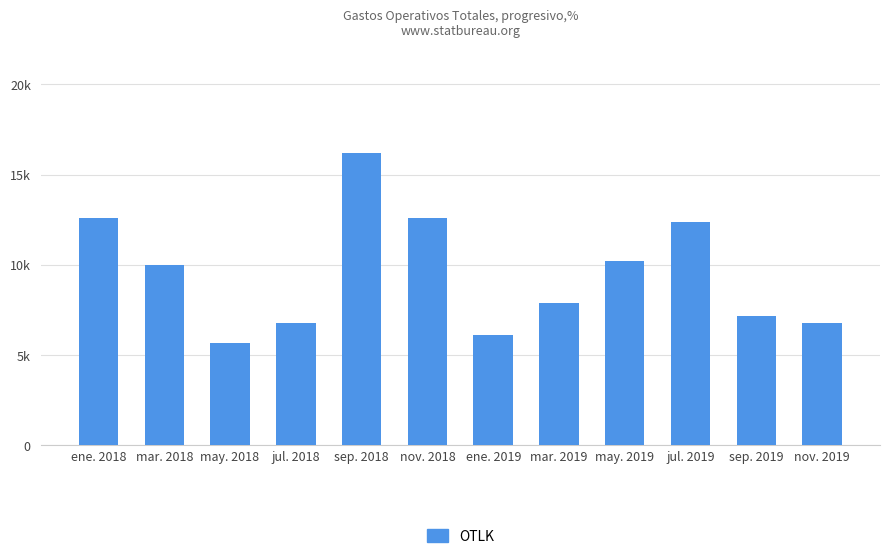

Which category has the highest value across all series?

sep. 2018